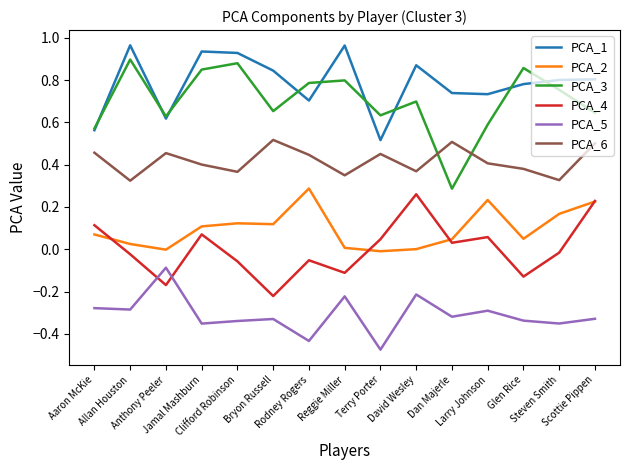

At which label is PCA_3 closest to 0?

Dan Majerle